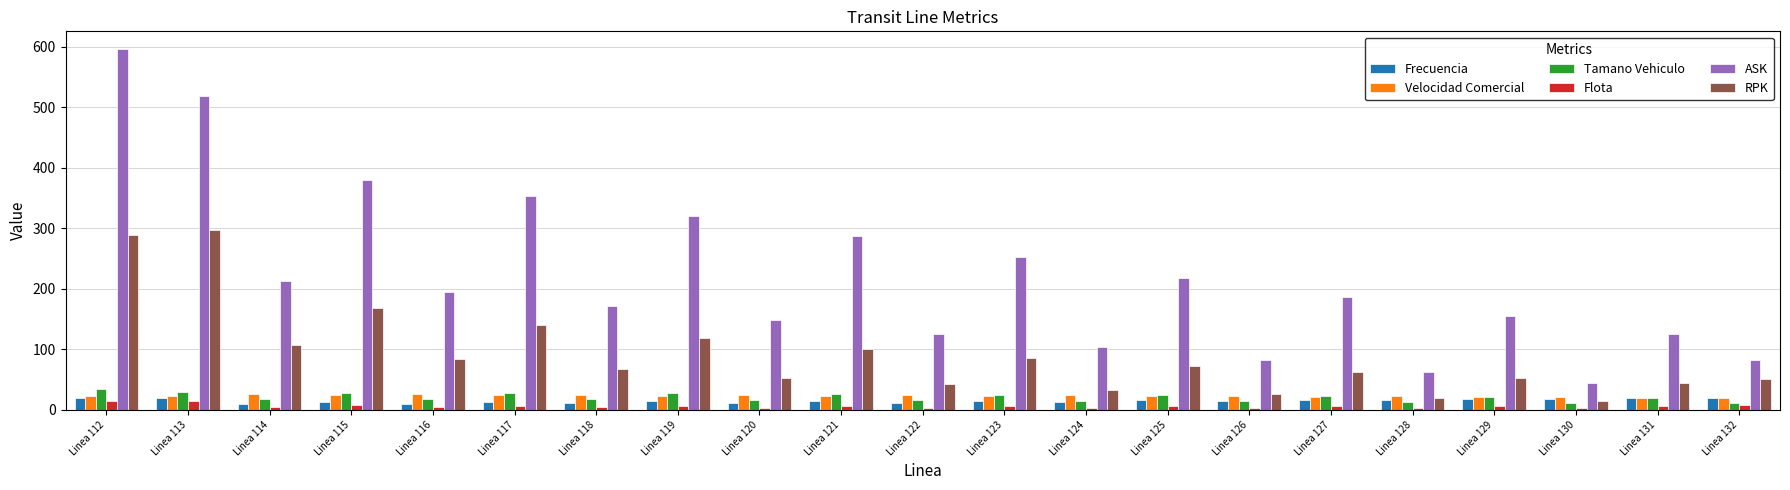

True or false: RPK has a value of 35.1 at Linea 117.

False